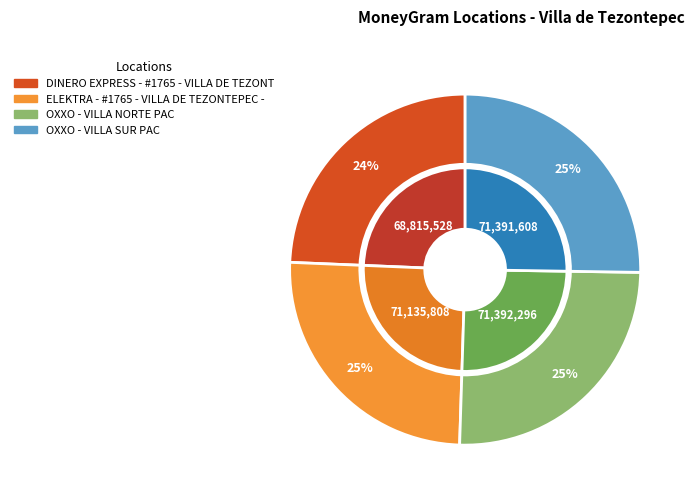

What percentage is the OXXO - VILLA SUR PAC slice, to the nearest percent?

25%